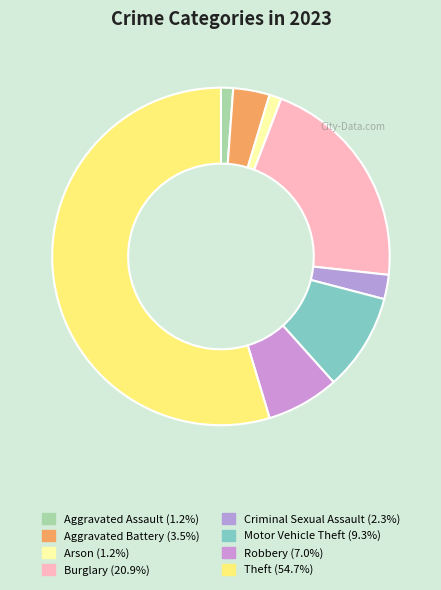

What is the ratio of the value at Criminal Sexual Assault to the value at Robbery?

0.3